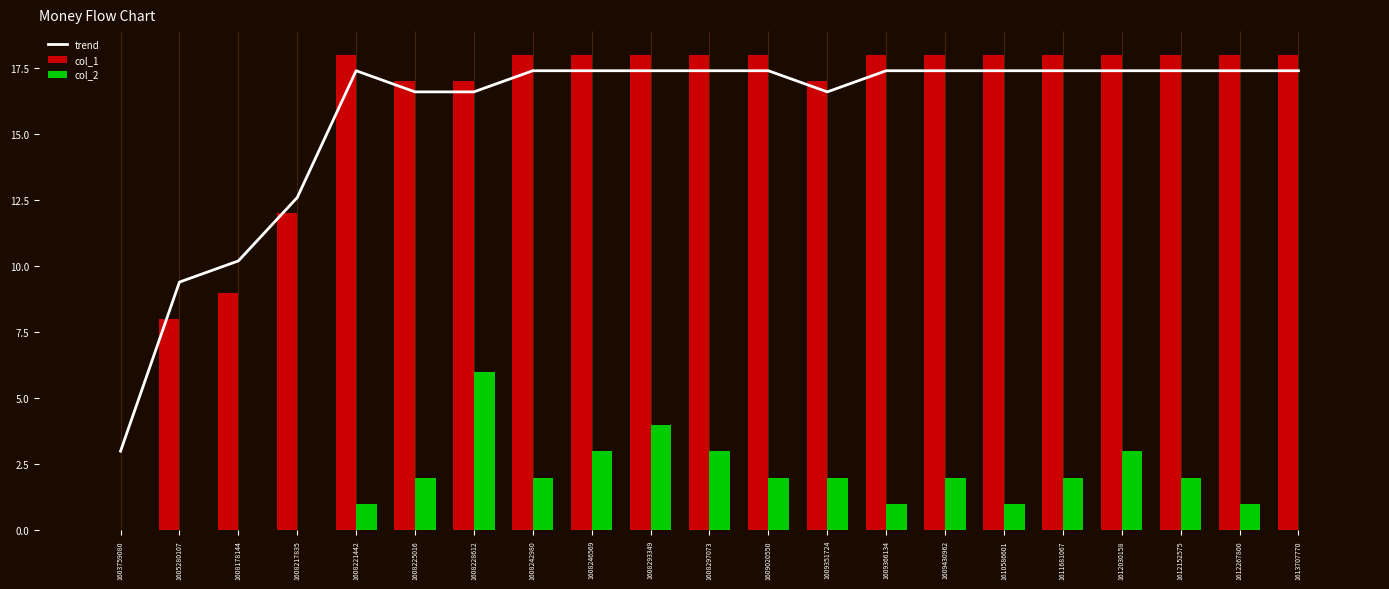

Reading left to right, what are all the values shown in this chart?

trend: 3.0	9.4	10.2	12.6	17.4	16.6	16.6	17.4	17.4	17.4	17.4	17.4	16.6	17.4	17.4	17.4	17.4	17.4	17.4	17.4	17.4
col_1: 0.0	8.0	9.0	12.0	18.0	17.0	17.0	18.0	18.0	18.0	18.0	18.0	17.0	18.0	18.0	18.0	18.0	18.0	18.0	18.0	18.0
col_2: 0.0	0.0	0.0	0.0	1.0	2.0	6.0	2.0	3.0	4.0	3.0	2.0	2.0	1.0	2.0	1.0	2.0	3.0	2.0	1.0	0.0